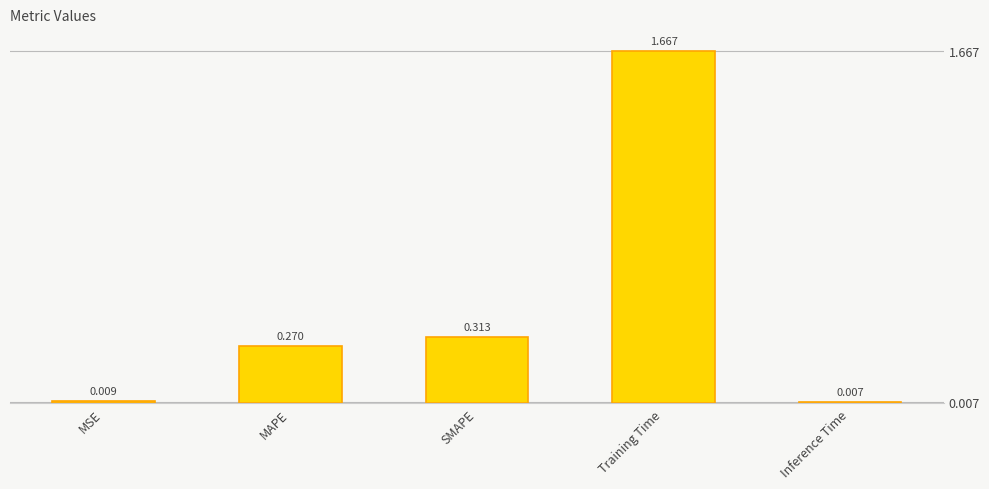

Reading left to right, transcribe all the data shown in this chart.

0.0	0.3	0.3	1.7	0.0